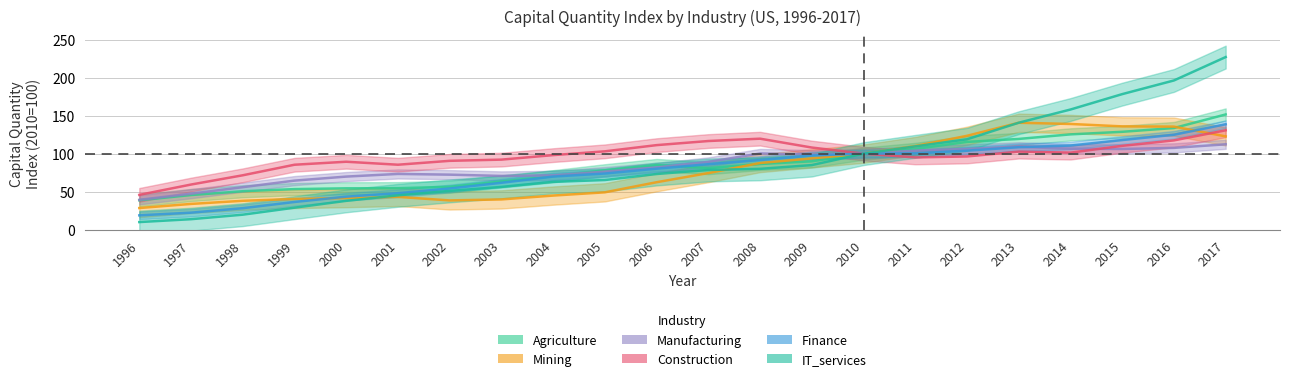

What is the value of the Manufacturing point at the 4th from the left?

64.5